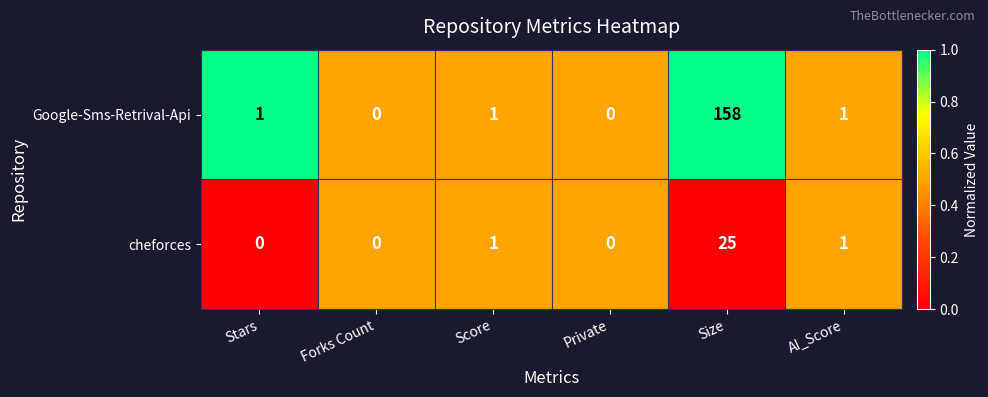

Reading left to right, list all the values displayed in this chart.

Google-Sms-Retrival-Api: 1	0	1	0	158	1
cheforces: 0	0	1	0	25	1